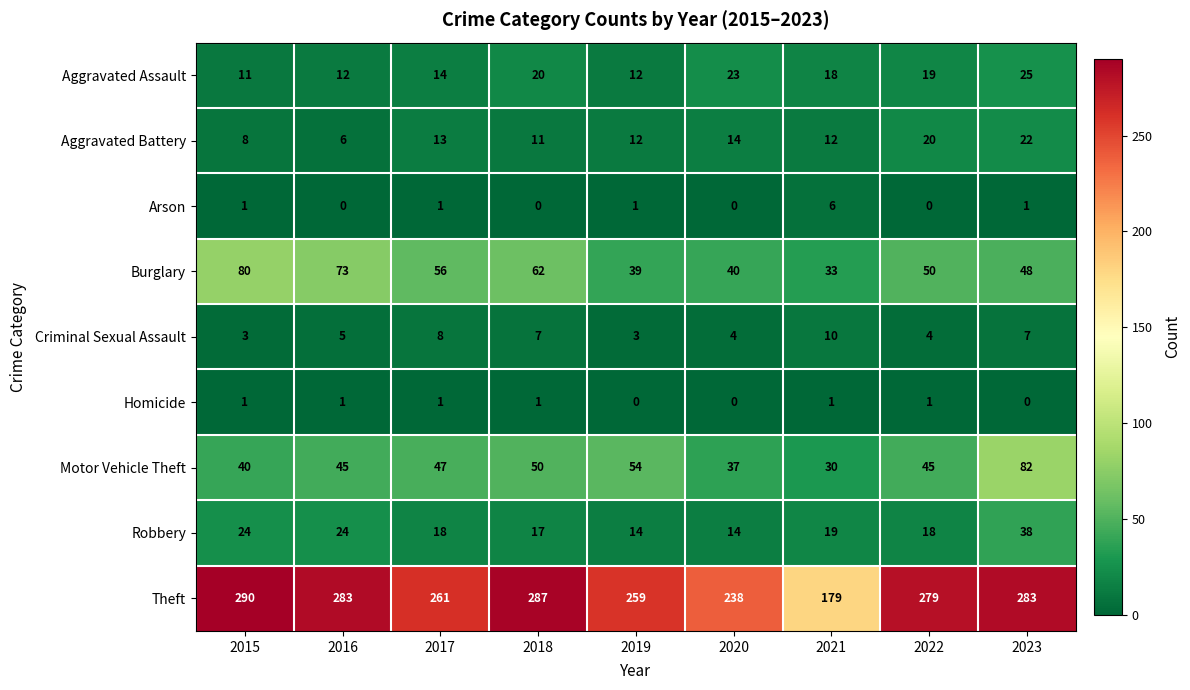

How many distinct data groups are displayed?

9